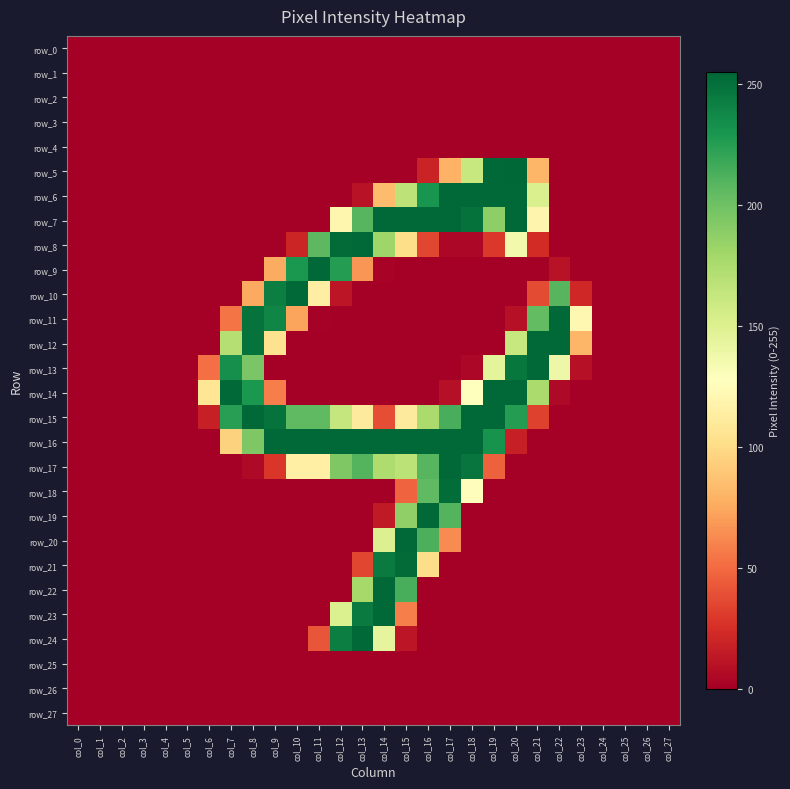

Is the value of row_9 at col_23 greater than the value of row_5 at col_13?

No